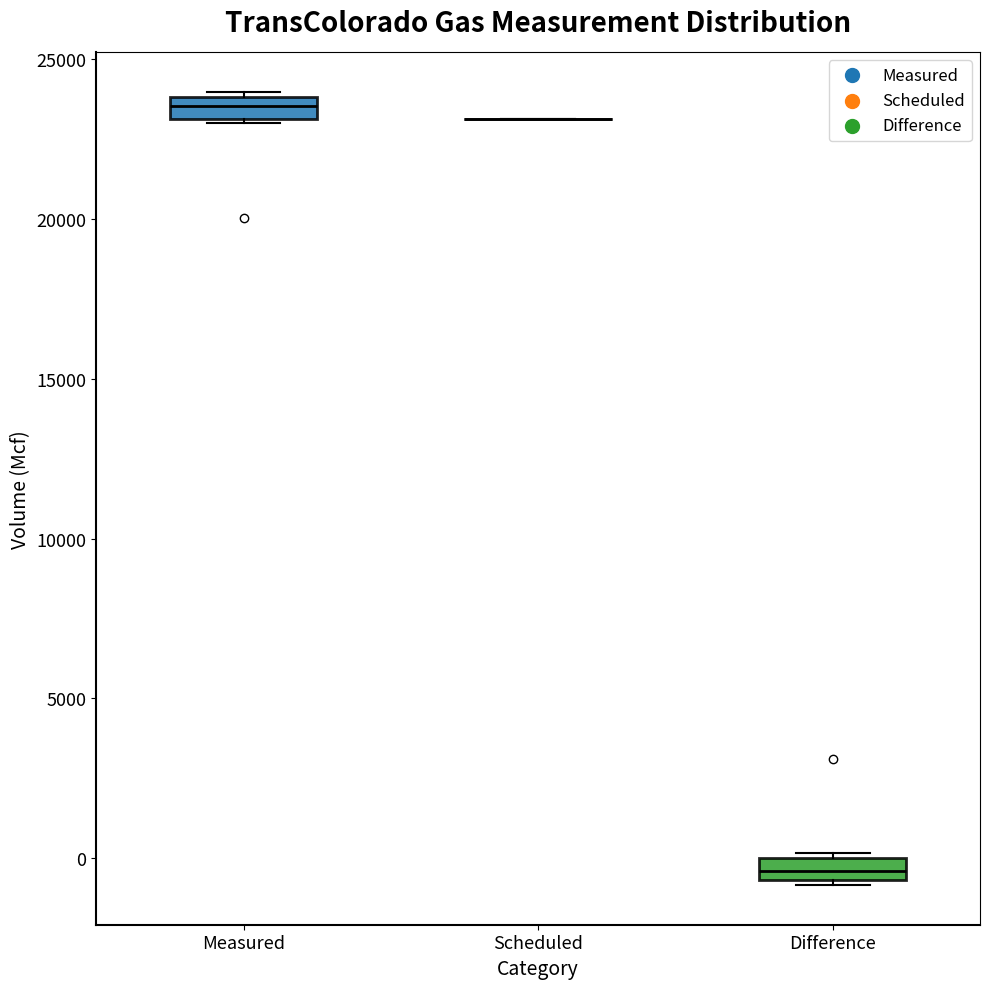

Where is the upper edge of the box for Difference on the y-axis? The values are not printed on the chart, so give them approximately, as read against the axis.

0